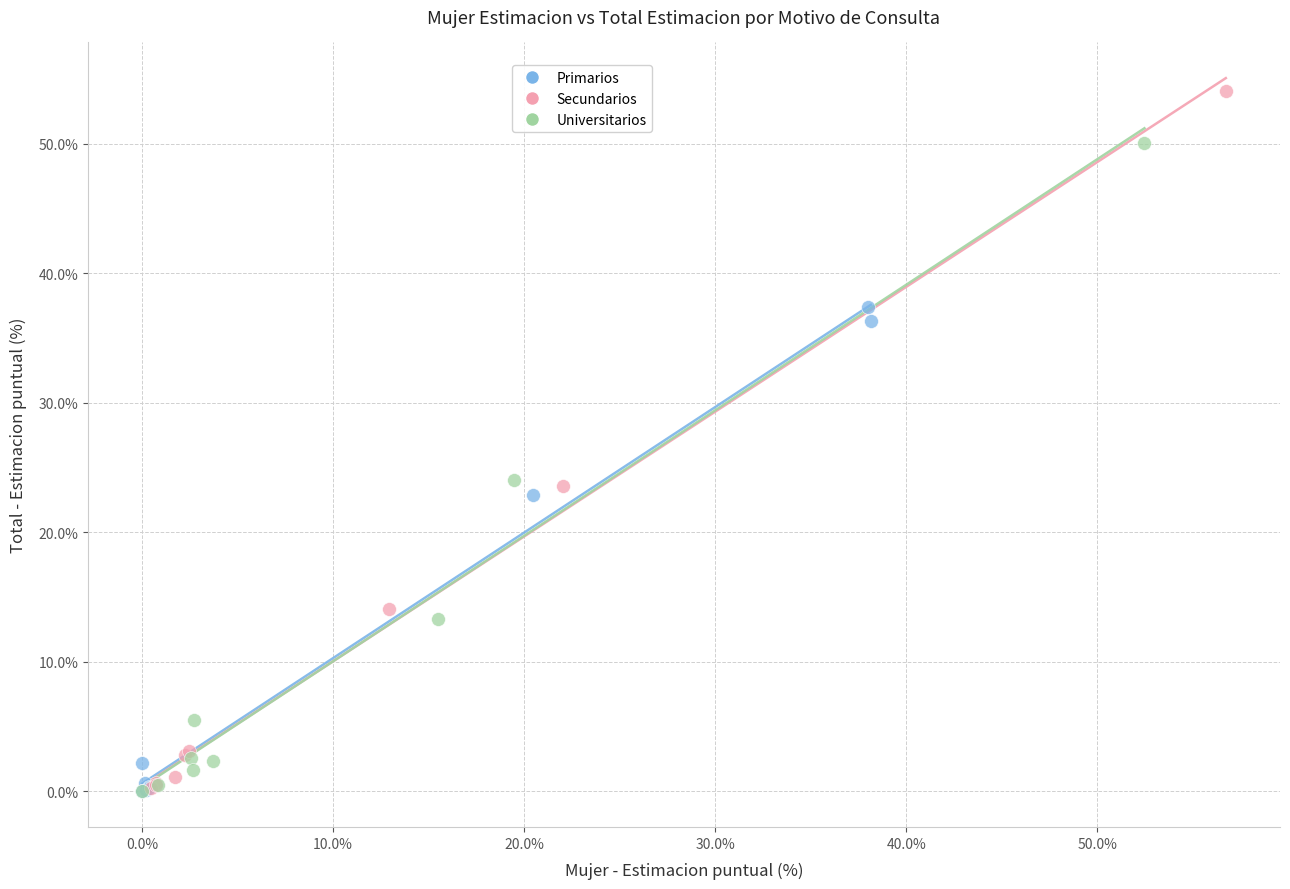

Which series reaches the maximum Y coordinate?

Secundarios